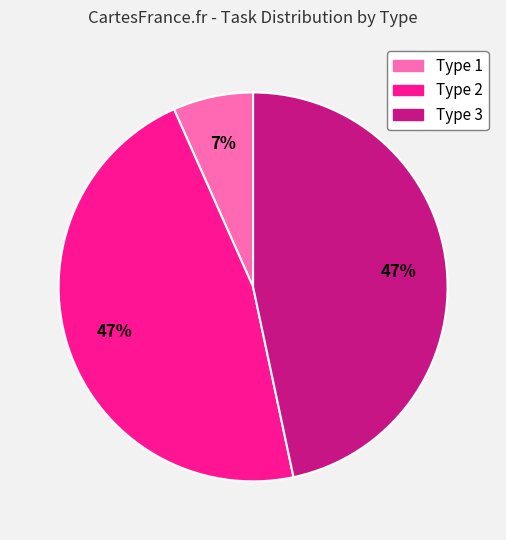

To the nearest percent, what is the difference between the largest and smallest slice percentages?

40%